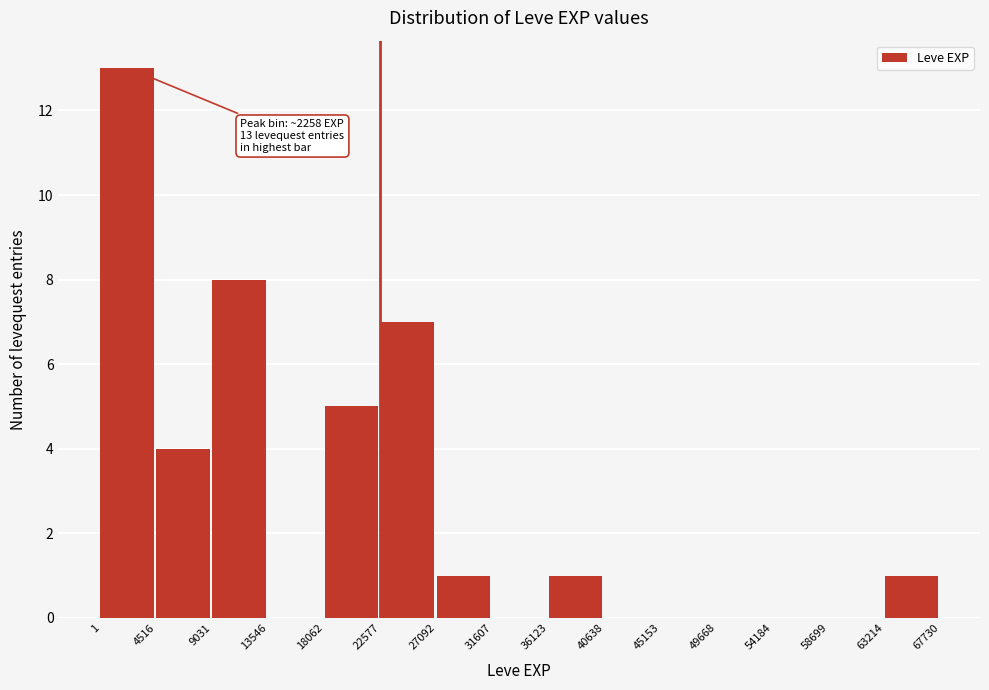

Over which range of the x-axis is the bar tallest?

1 to 4516